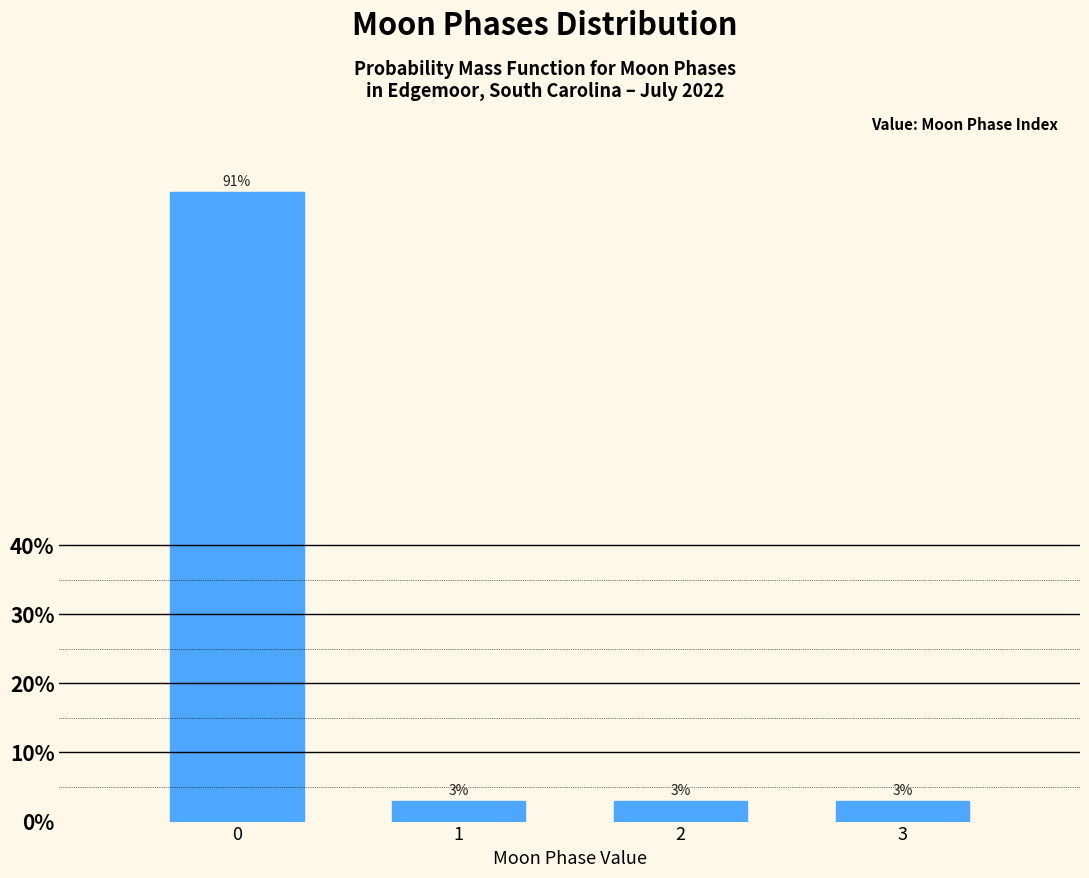

What is the value of the 1st bar from the left?

91.1